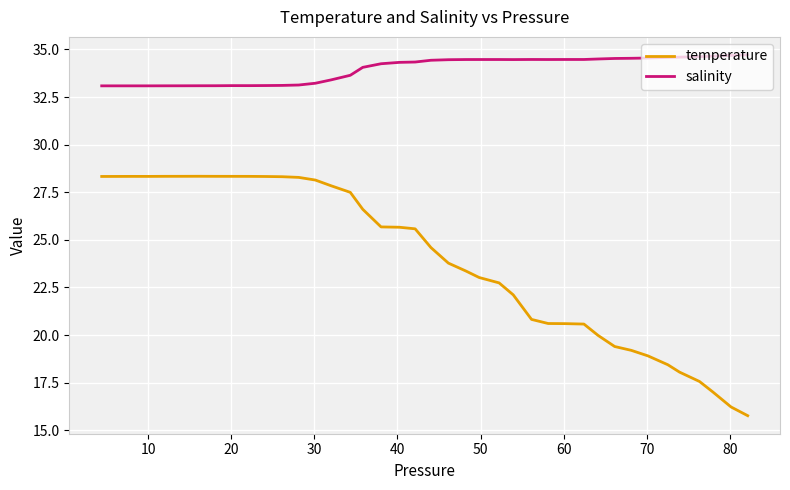

Rank the series by their maximum value, from highest to lowest.

salinity, temperature